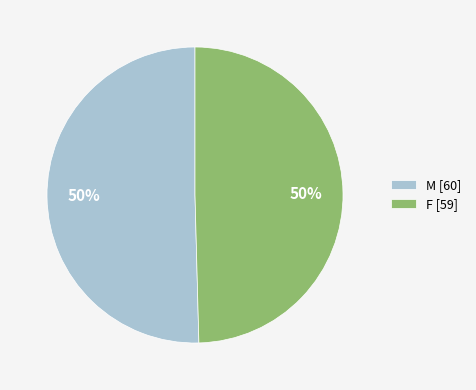

Is the sum of M [60] and F [59] greater than half?

Yes